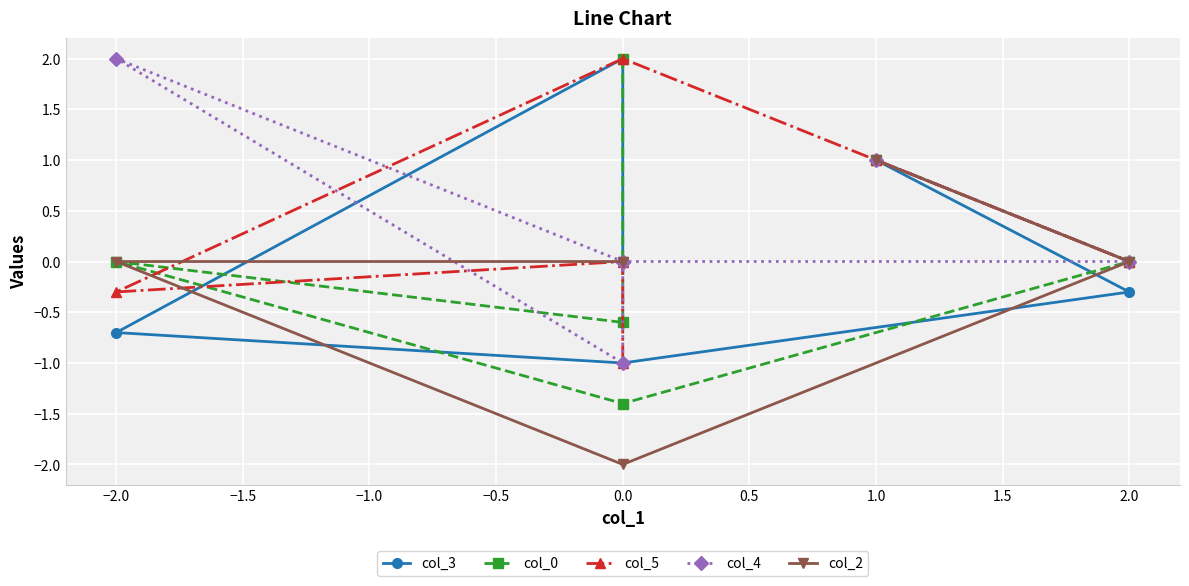

How many categories are shown in the chart?

6